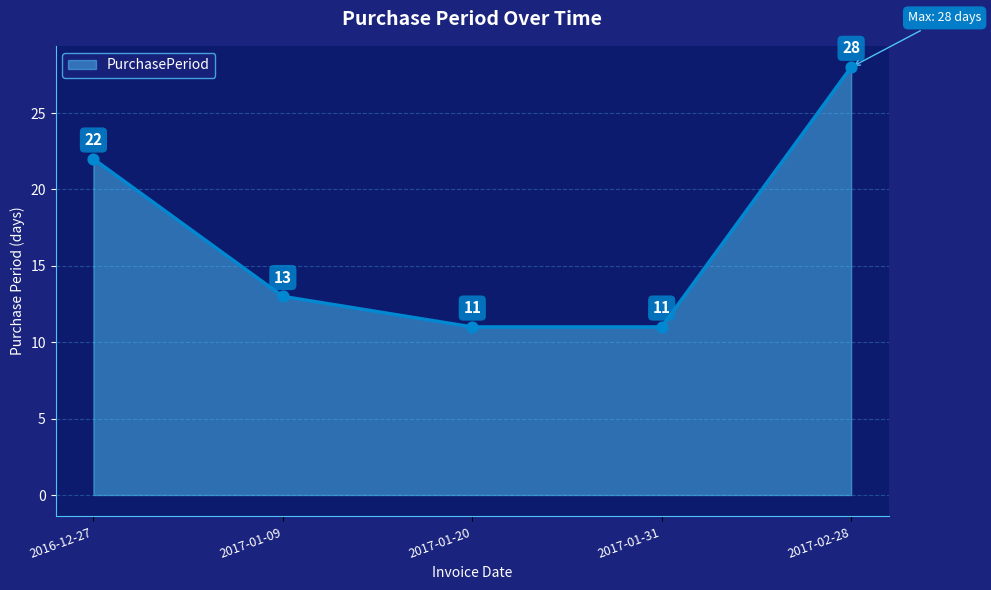

Which has a higher value, 2017-01-09 or 2017-01-20?

2017-01-09